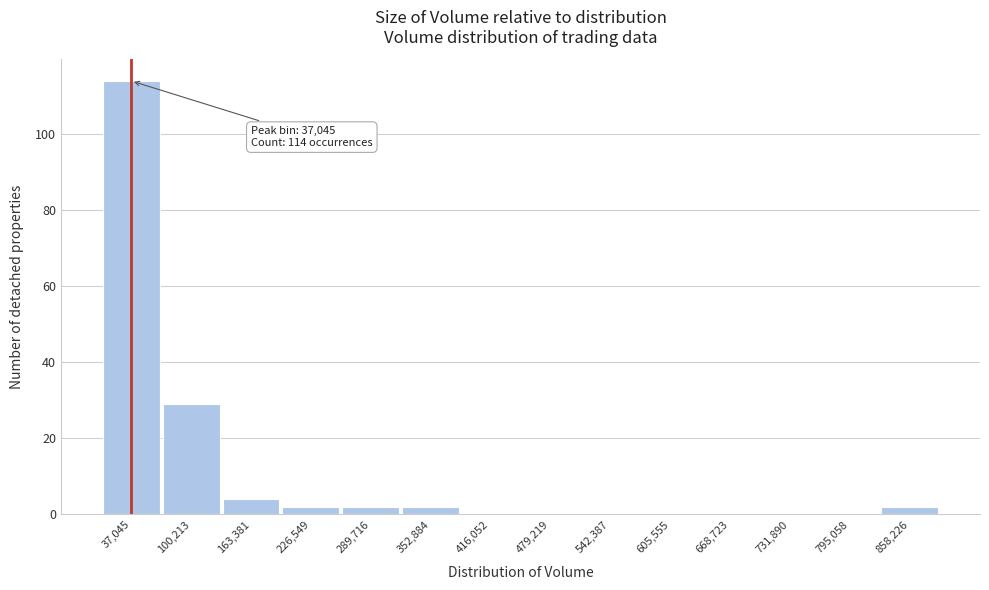

Which range on the x-axis has the tallest bar?

10000 to 70000